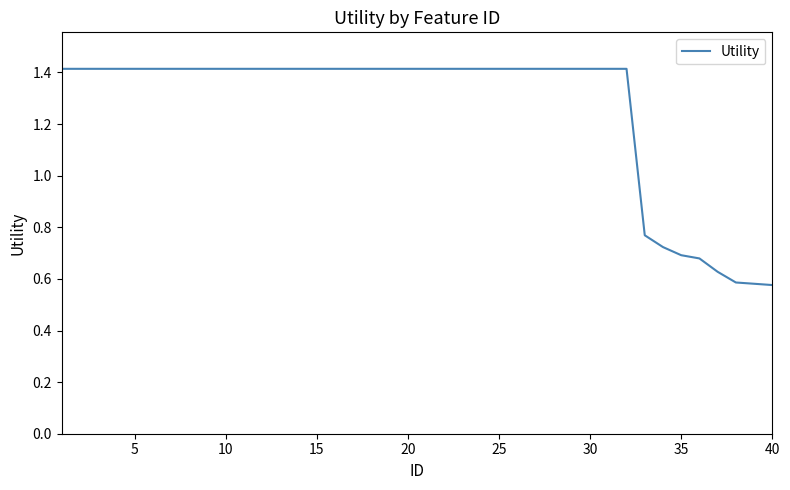

What is the greatest value displayed?

1.4